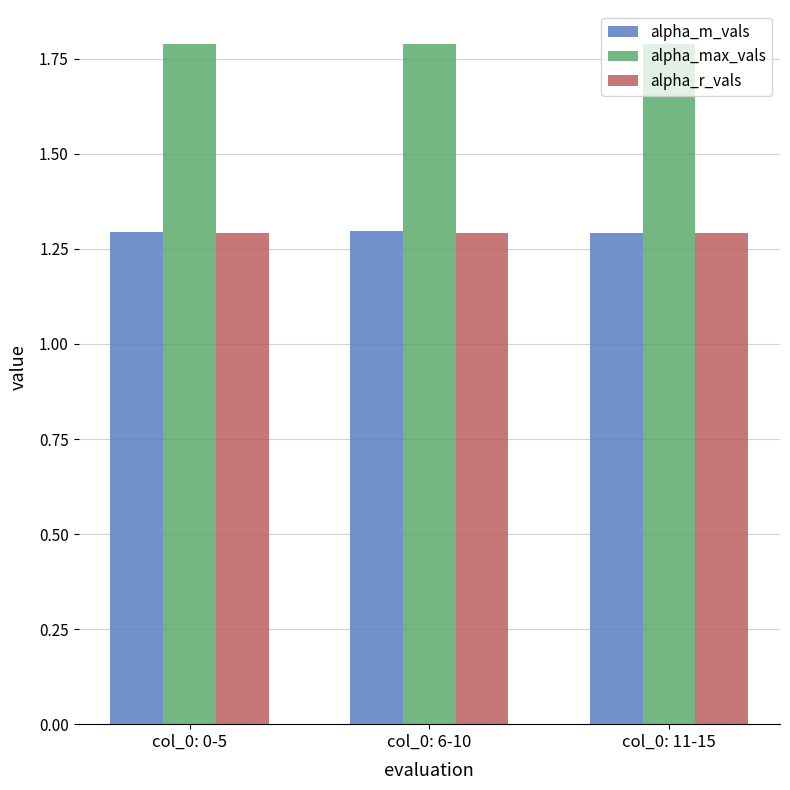

Reading left to right, what are all the values shown in this chart?

alpha_m_vals: col_0: 0-5=1.3	col_0: 6-10=1.3	col_0: 11-15=1.3
alpha_max_vals: col_0: 0-5=1.8	col_0: 6-10=1.8	col_0: 11-15=1.8
alpha_r_vals: col_0: 0-5=1.3	col_0: 6-10=1.3	col_0: 11-15=1.3